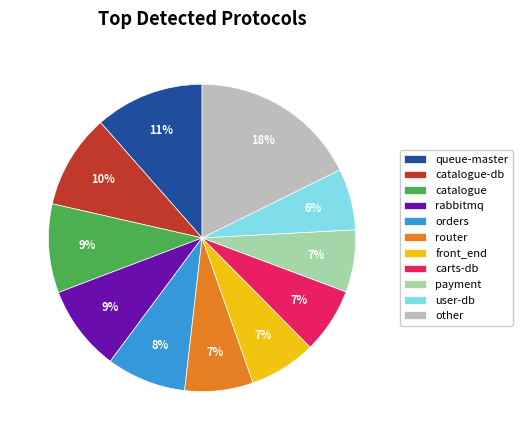

To the nearest percent, what percentage of the pie is other?

18%